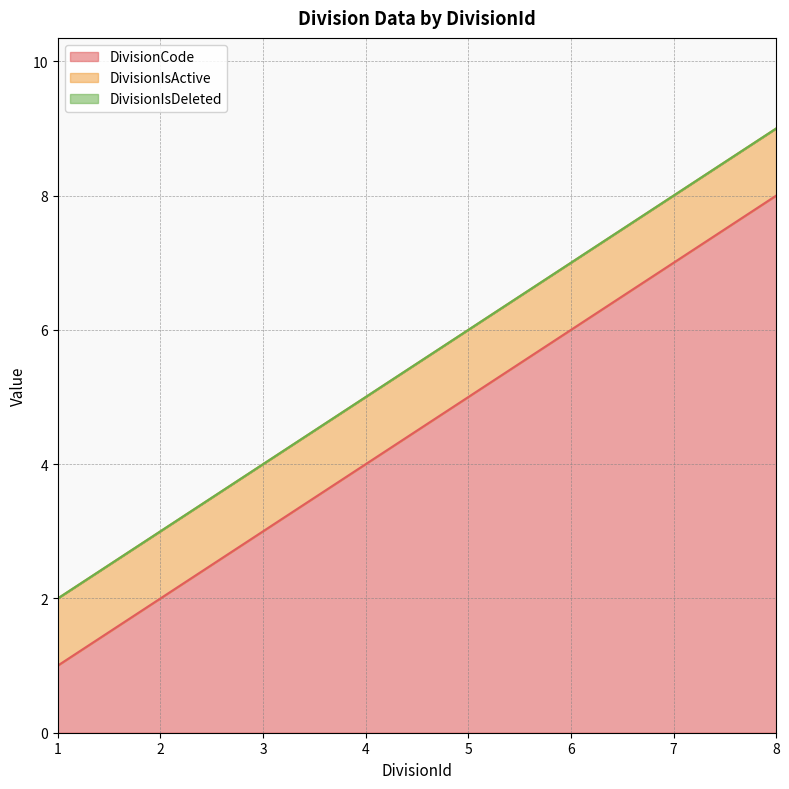

What is the value of the DivisionIsActive point at the 5th from the left?

1